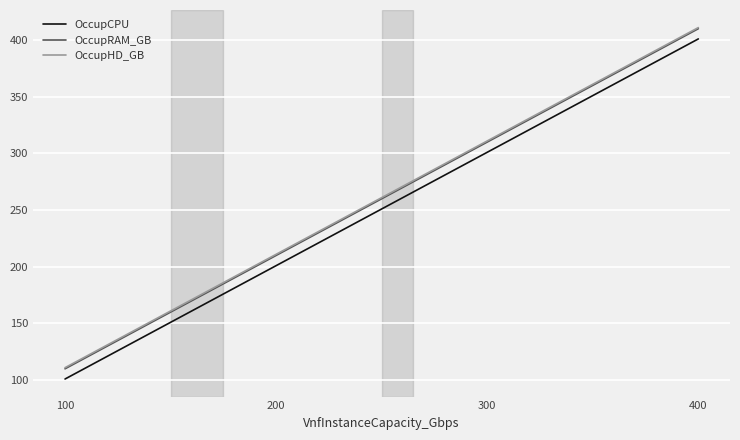

How many OccupCPU values are between 201 and 401?

3